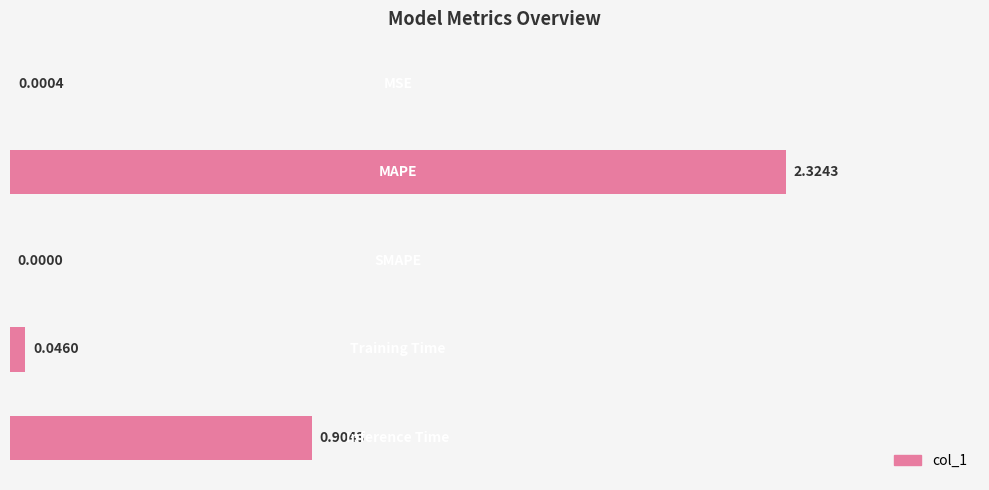

What is the sum of all values?

3.3